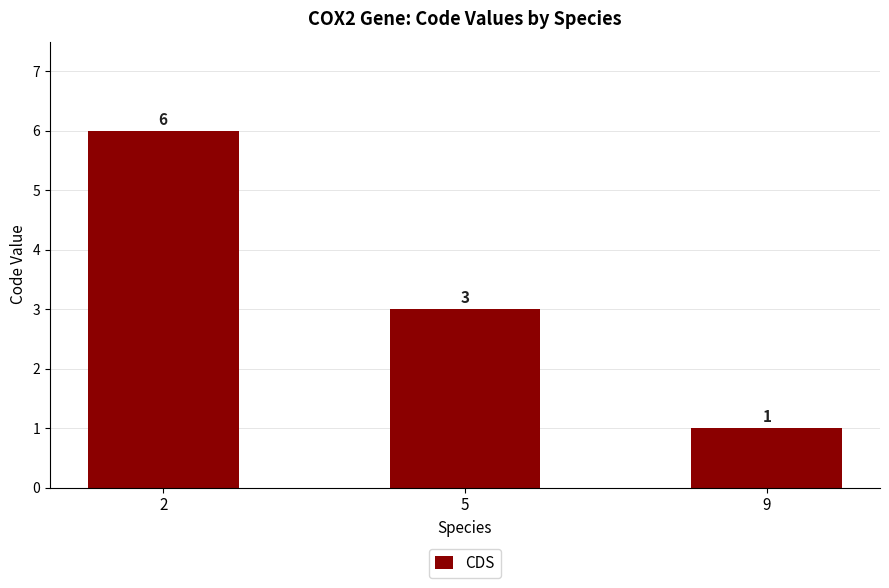

What is the sum of the values at 2 and 9?

7